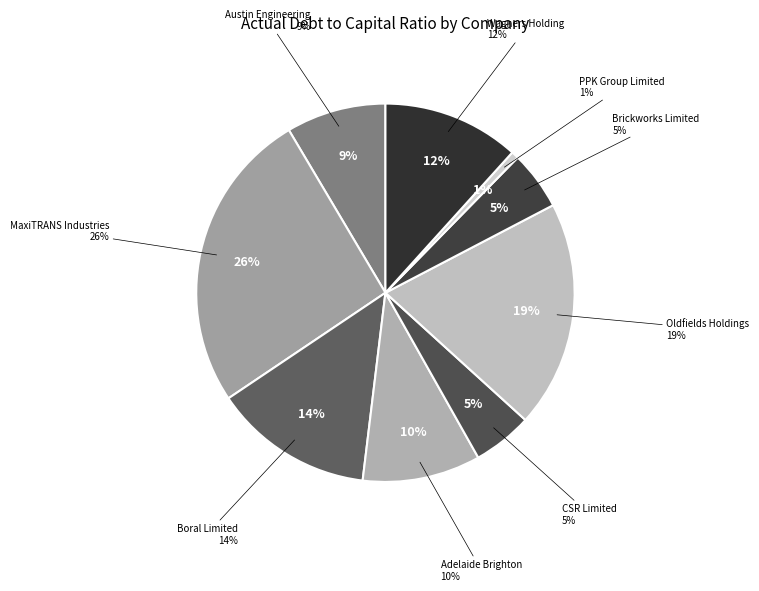

Rank the categories by value from highest to lowest.

MaxiTRANS Industries, Oldfields Holdings, Boral Limited, Wagners Holding, Adelaide Brighton, Austin Engineering, CSR Limited, Brickworks Limited, PPK Group Limited